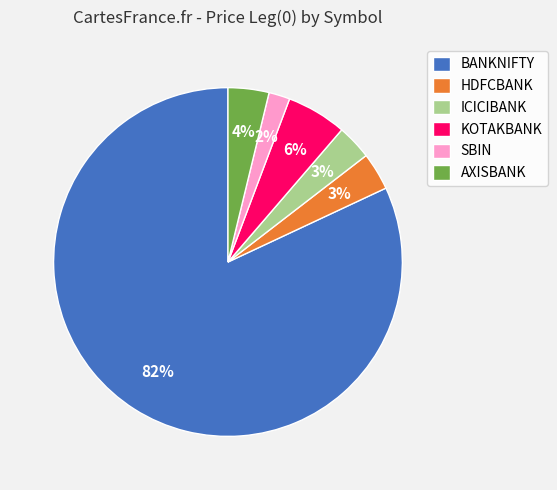

Which has a higher value, HDFCBANK or KOTAKBANK?

KOTAKBANK